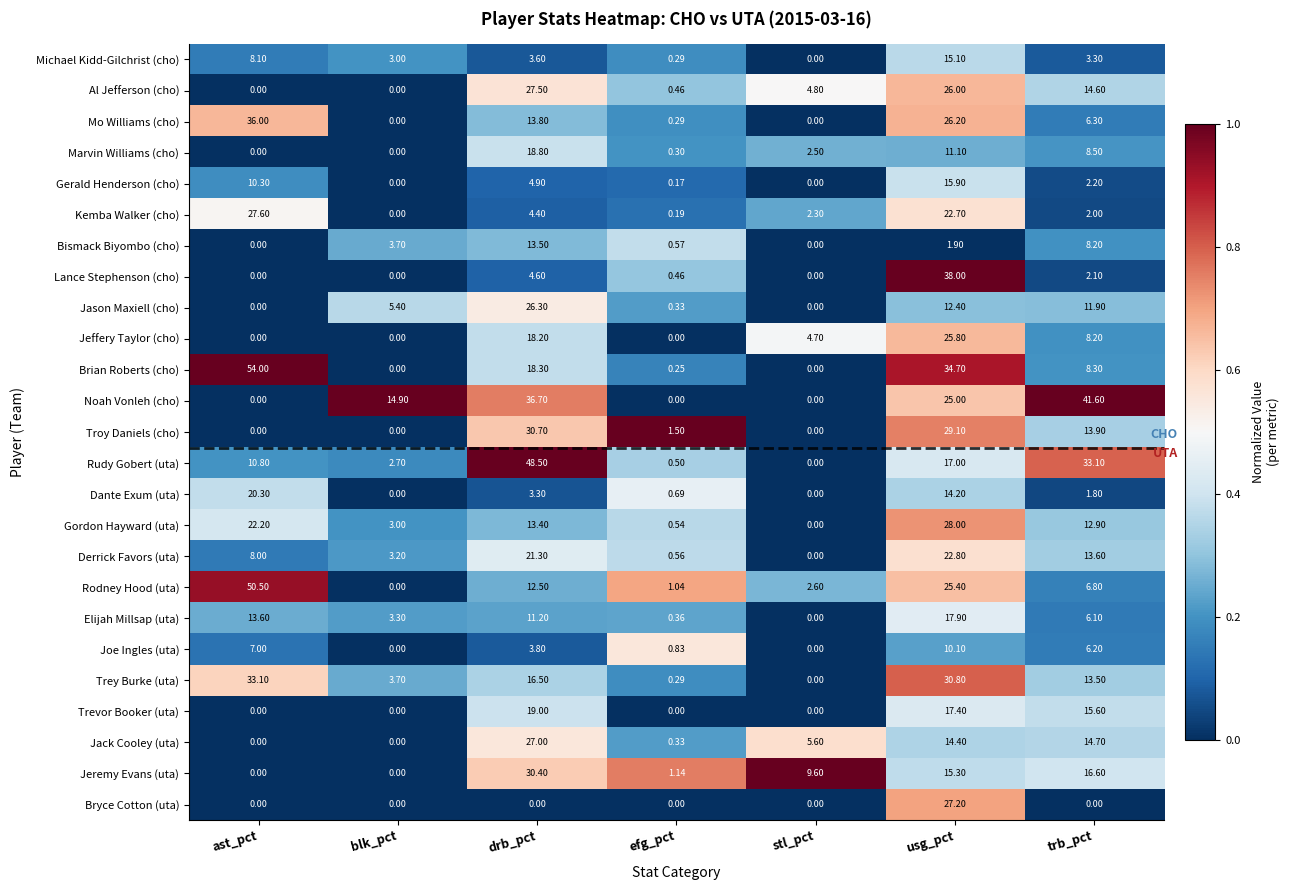

At usg_pct, list the series in order from smallest to largest.

Bismack Biyombo (cho), Joe Ingles (uta), Marvin Williams (cho), Jason Maxiell (cho), Dante Exum (uta), Jack Cooley (uta), Michael Kidd-Gilchrist (cho), Jeremy Evans (uta), Gerald Henderson (cho), Rudy Gobert (uta), Trevor Booker (uta), Elijah Millsap (uta), Kemba Walker (cho), Derrick Favors (uta), Noah Vonleh (cho), Rodney Hood (uta), Jeffery Taylor (cho), Al Jefferson (cho), Mo Williams (cho), Bryce Cotton (uta), Gordon Hayward (uta), Troy Daniels (cho), Trey Burke (uta), Brian Roberts (cho), Lance Stephenson (cho)